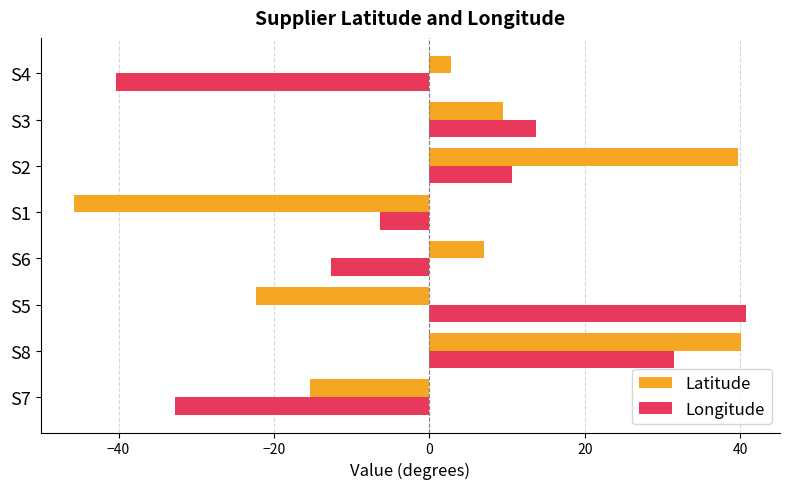

What is the difference between the highest and lowest values at S6?

19.7